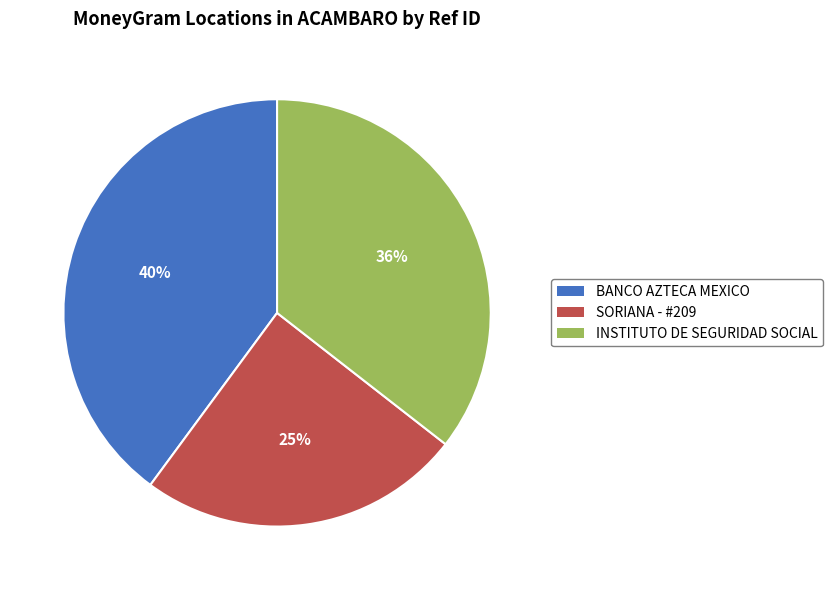

Does SORIANA - #209 represent more than half of the total?

No